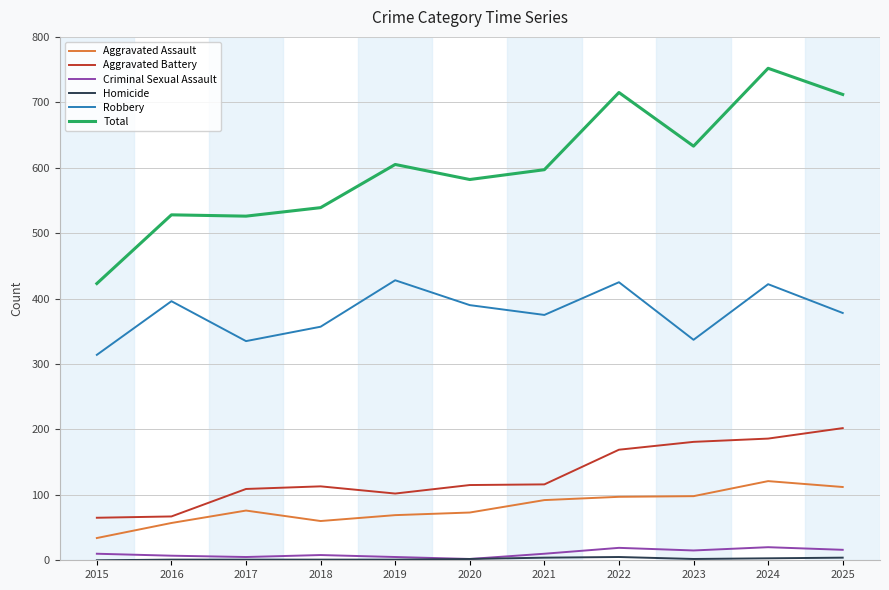

The Total series shows 582 at 2020. True or false?

True